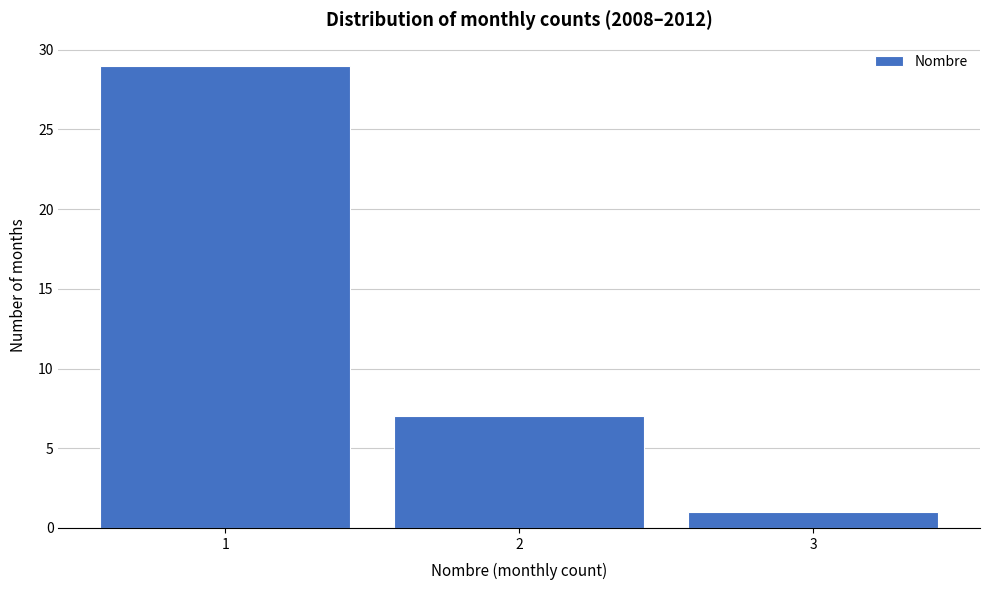

Reading left to right, list every bar in this chart as the range it spans on the x-axis followed by its height. The values are not printed on the chart, so give them approximately, as read against the axis.

0.5 to 1.5: 29
1.5 to 2.5: 7
2.5 to 3.5: 1